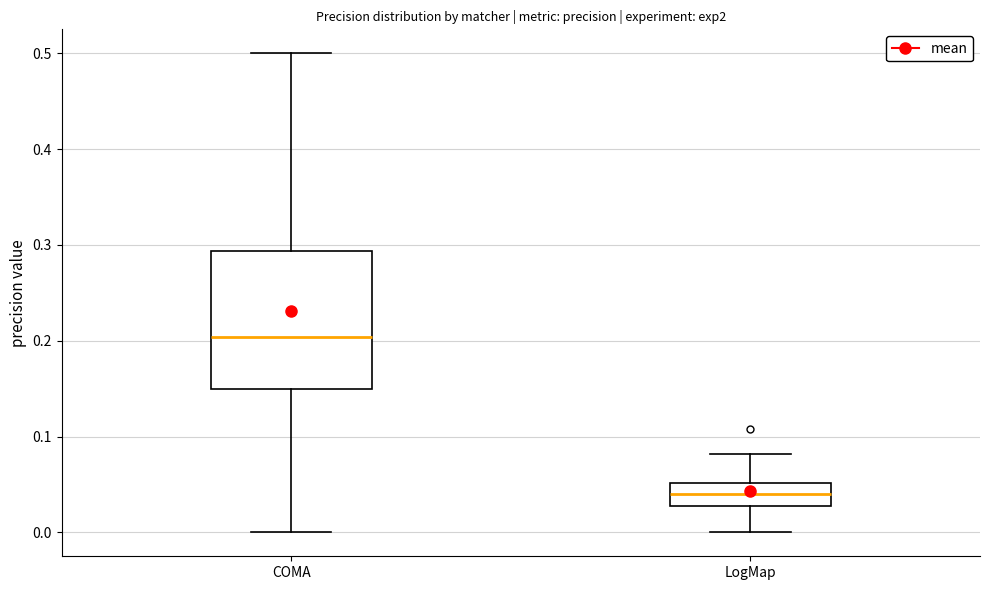

Which box is the tallest, from its lower edge to its upper edge?

COMA